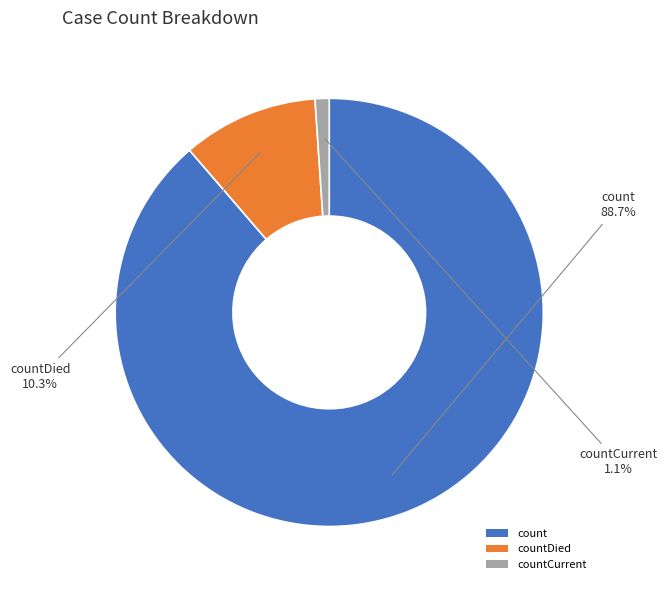

What is the smallest slice in the pie chart?

countCurrent